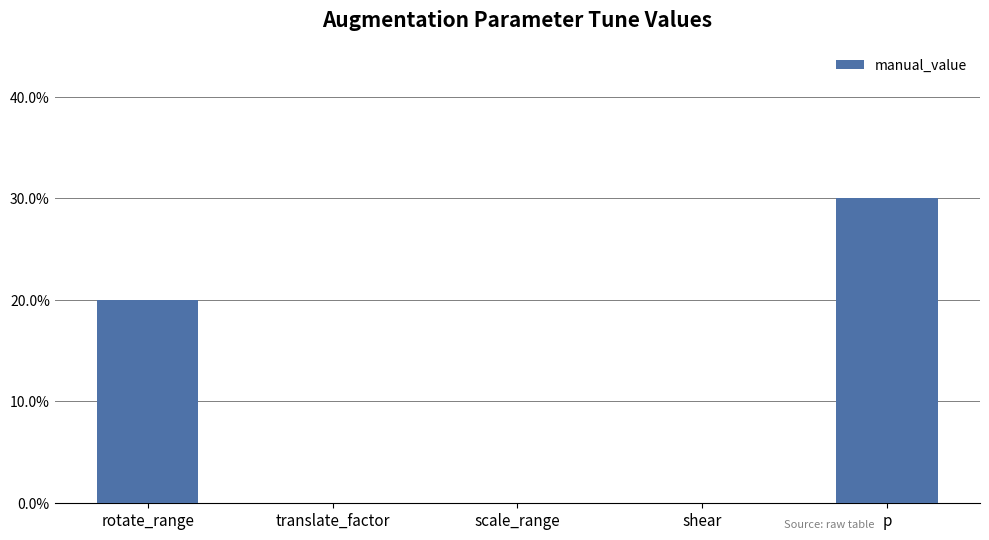

What is the difference between the maximum and minimum values?

0.3